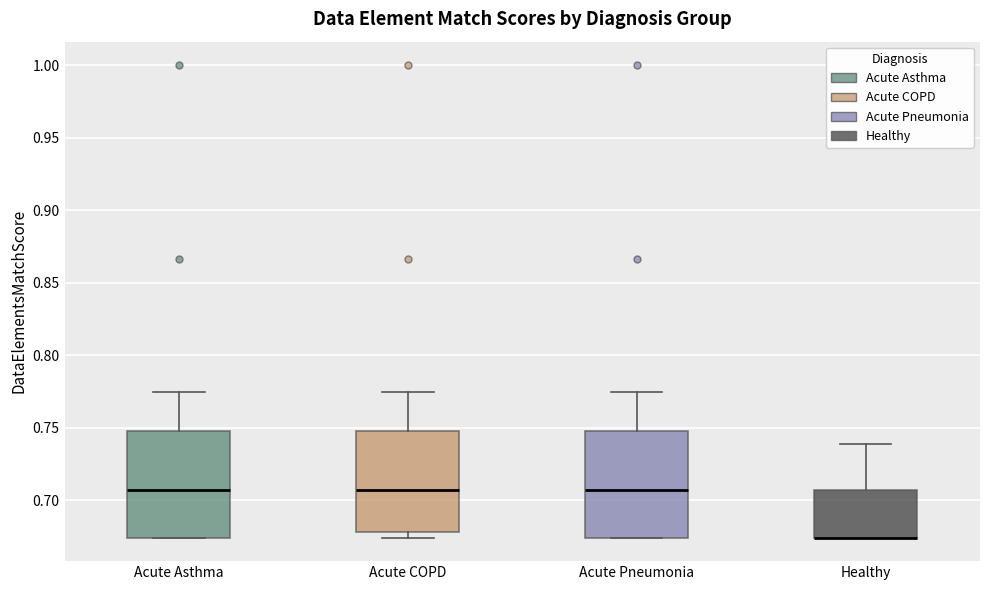

Reading left to right, read every box against the y-axis: the position of its median line, the range the box covers, and the ends of its whiskers. The values are not printed on the chart, so give them approximately, as read against the axis.

Acute Asthma: median 0.705, box 0.675 to 0.750, whiskers 0.675 to 0.775
Acute COPD: median 0.705, box 0.680 to 0.750, whiskers 0.675 to 0.775
Acute Pneumonia: median 0.705, box 0.675 to 0.750, whiskers 0.675 to 0.775
Healthy: median 0.675 (drawn on the box's lower edge), box 0.675 to 0.705, whiskers 0.675 to 0.740